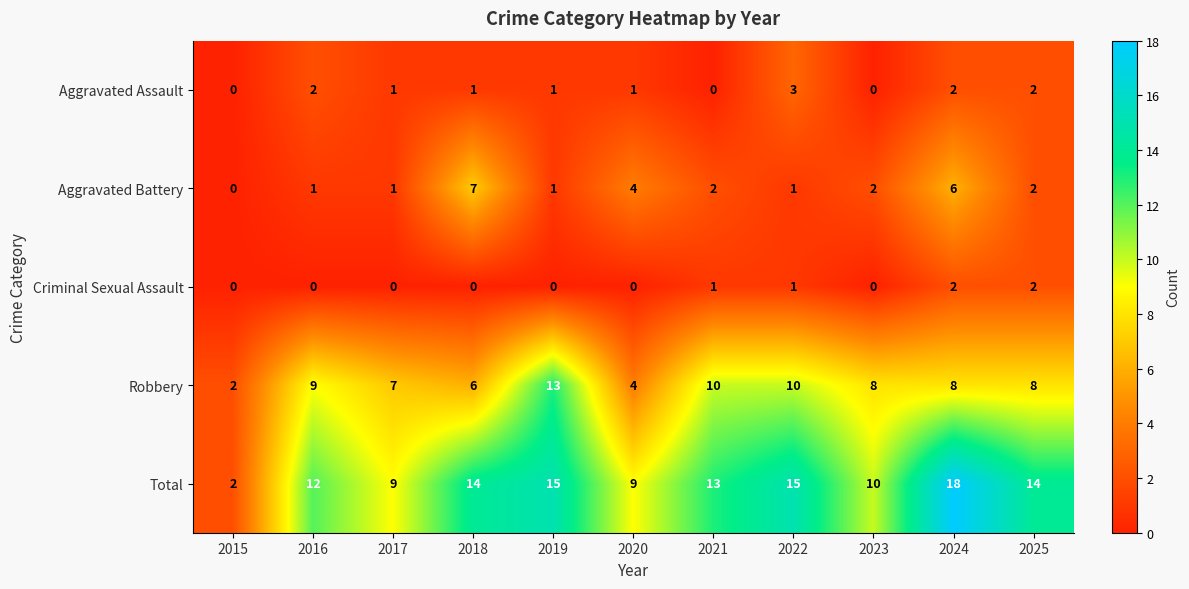

Which series changed the most between 2015 and 2022?

Total